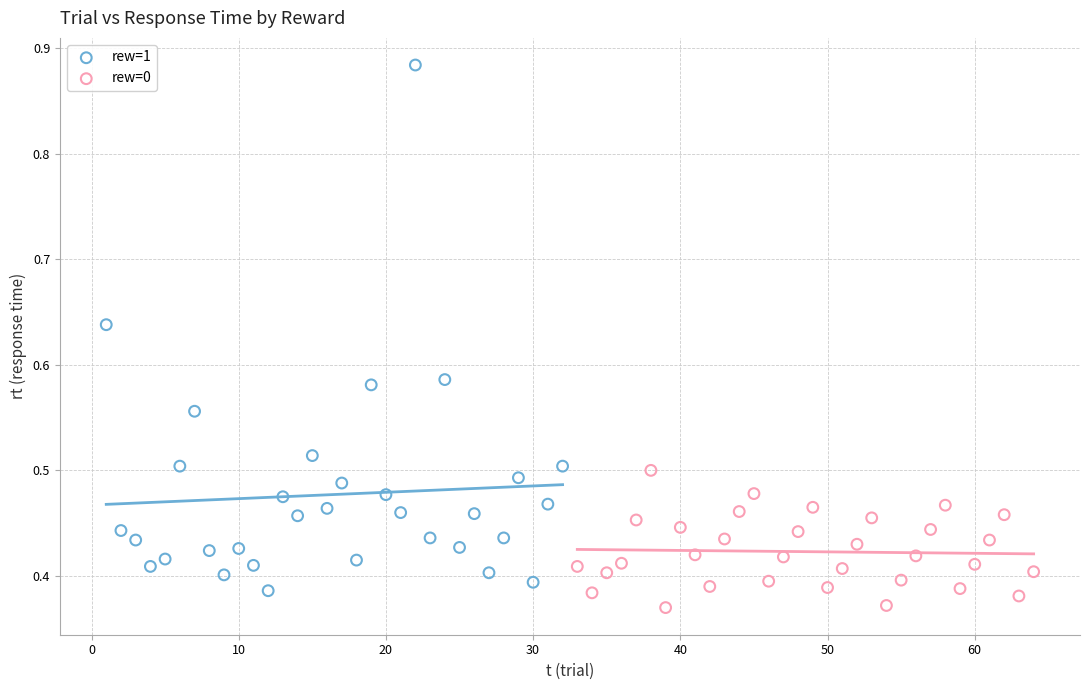

Which series contains the lowest Y value?

rew=0